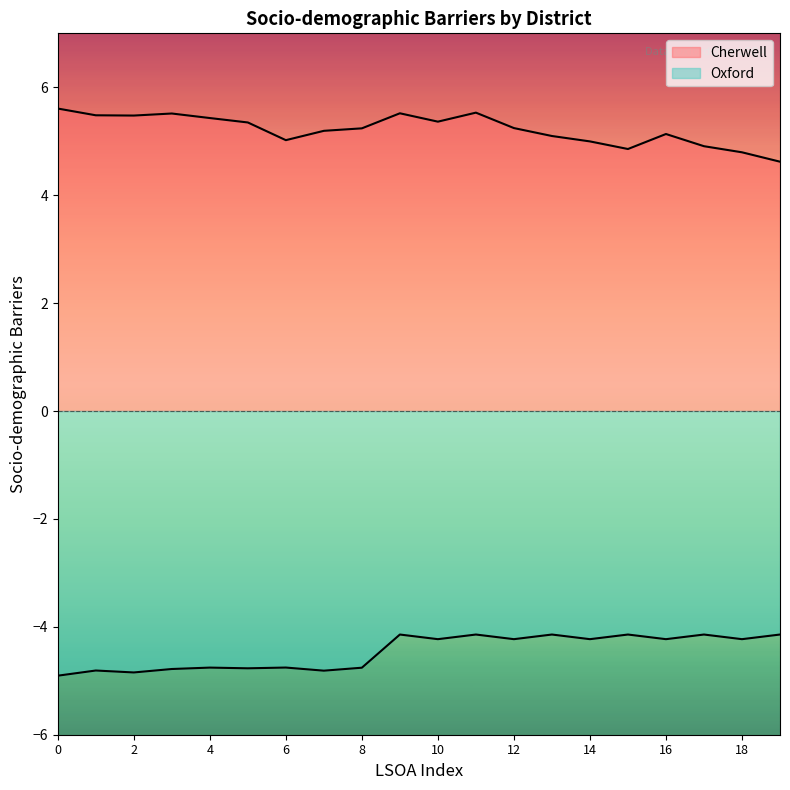

How many interior local valleys does the Oxford series have?

8